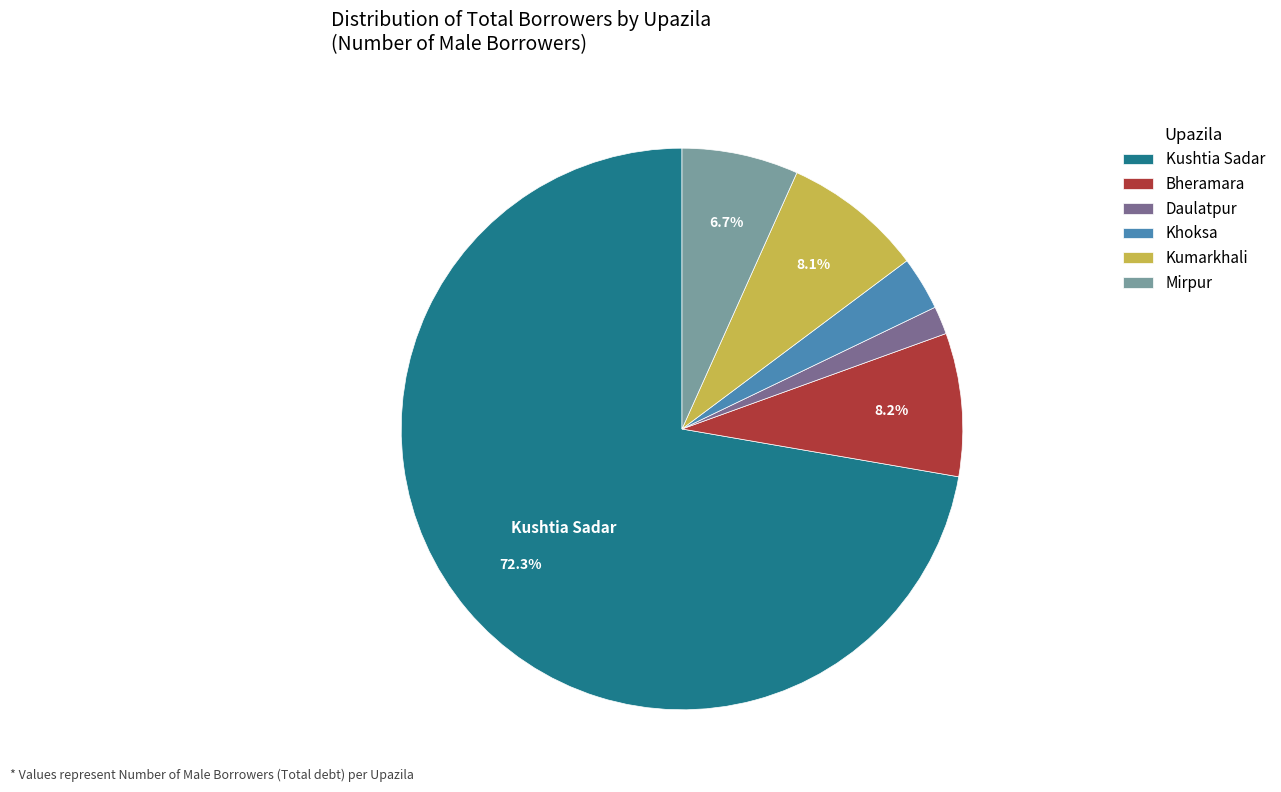

The Khoksa slice represents 3% of the pie. True or false?

True